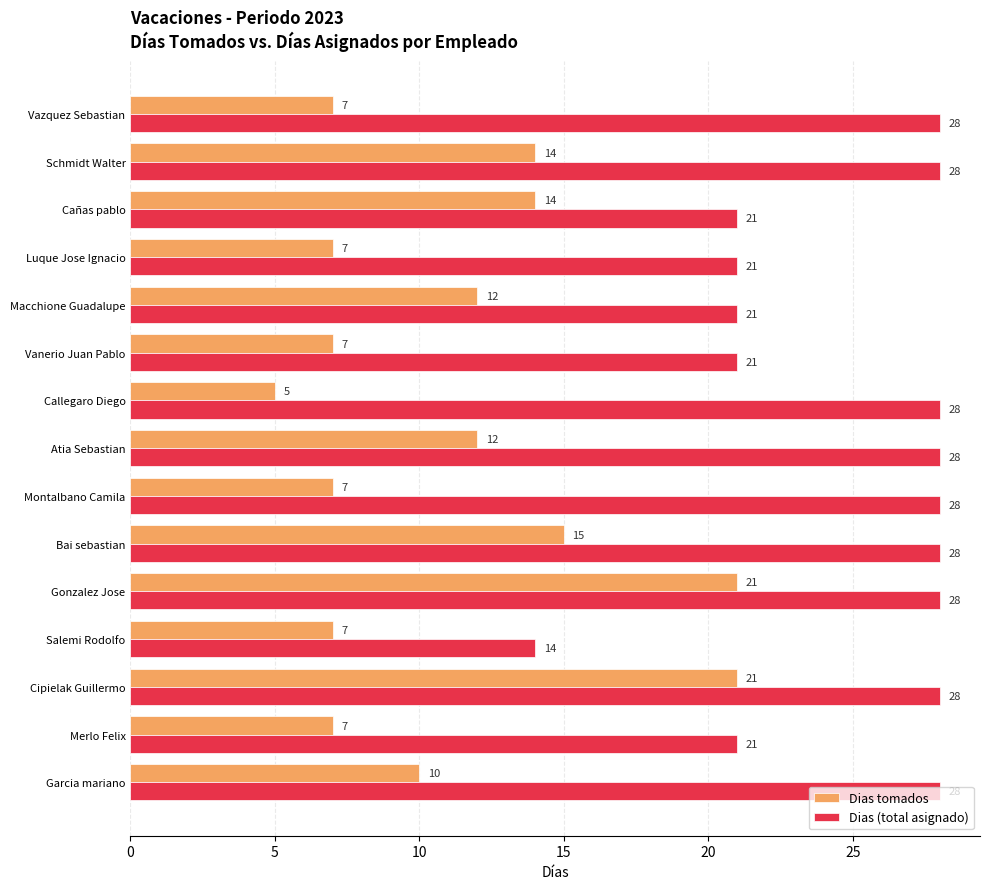

The value of Dias (total asignado) at Vanerio Juan Pablo is 31. True or false?

False